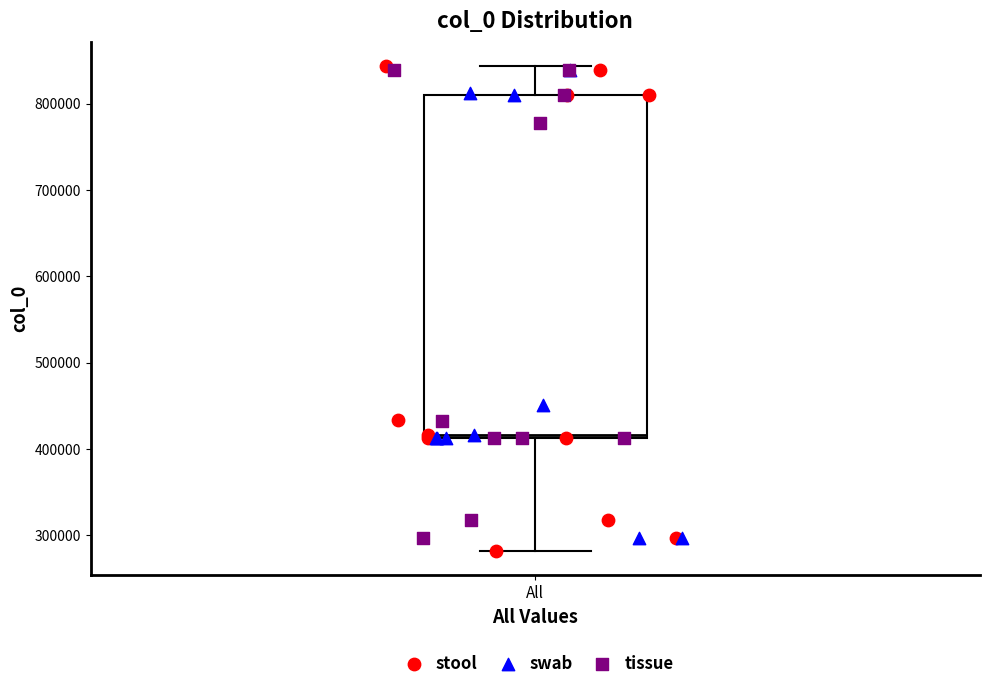

Where is the lower edge of the box for All on the y-axis? The values are not printed on the chart, so give them approximately, as read against the axis.

410000